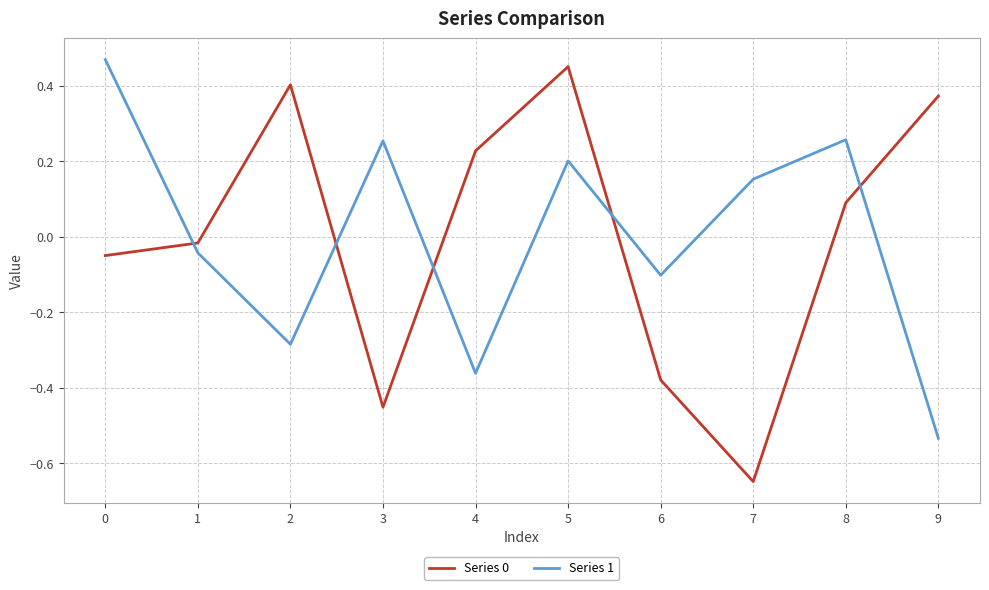

Does the chart display data point markers on the line(s)?

No